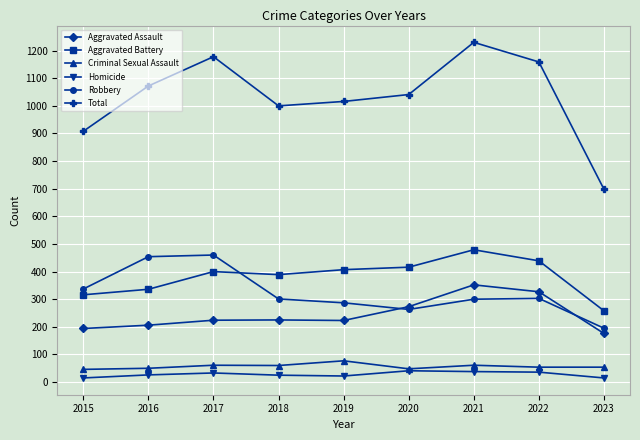

What is the difference between the maximum and minimum values in the Total series?

532